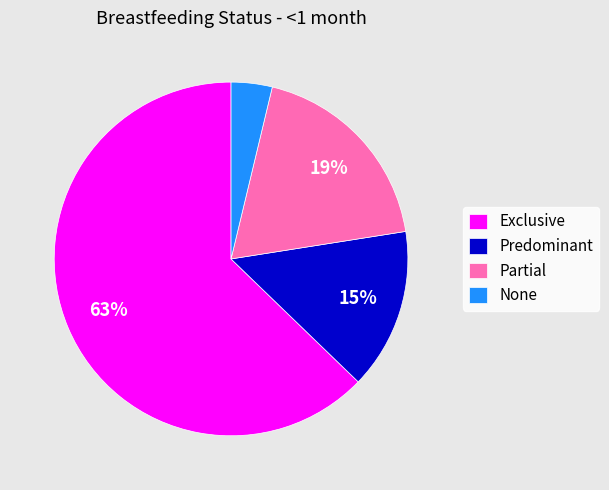

Rank the categories by value from lowest to highest.

None, Predominant, Partial, Exclusive